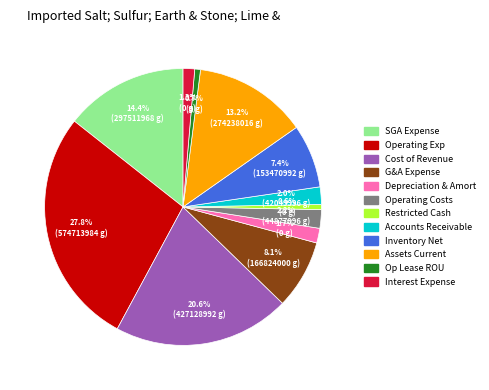

What percentage is NOT represented by Inventory Net?

92.6%